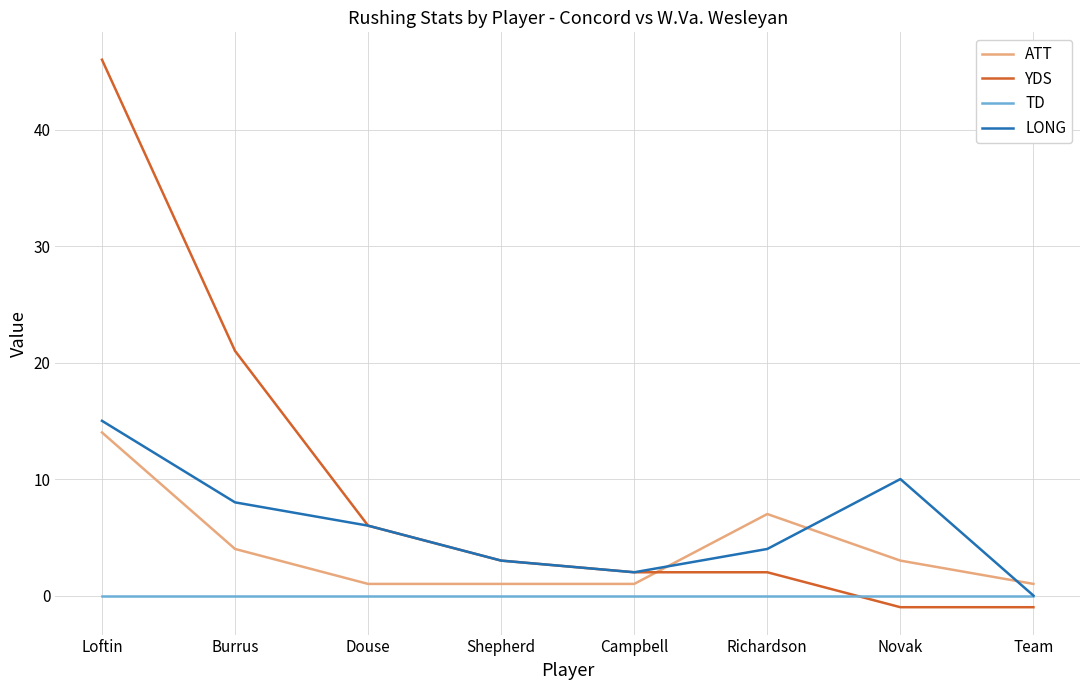

What is the sum of the YDS values at Burrus and Loftin?

67